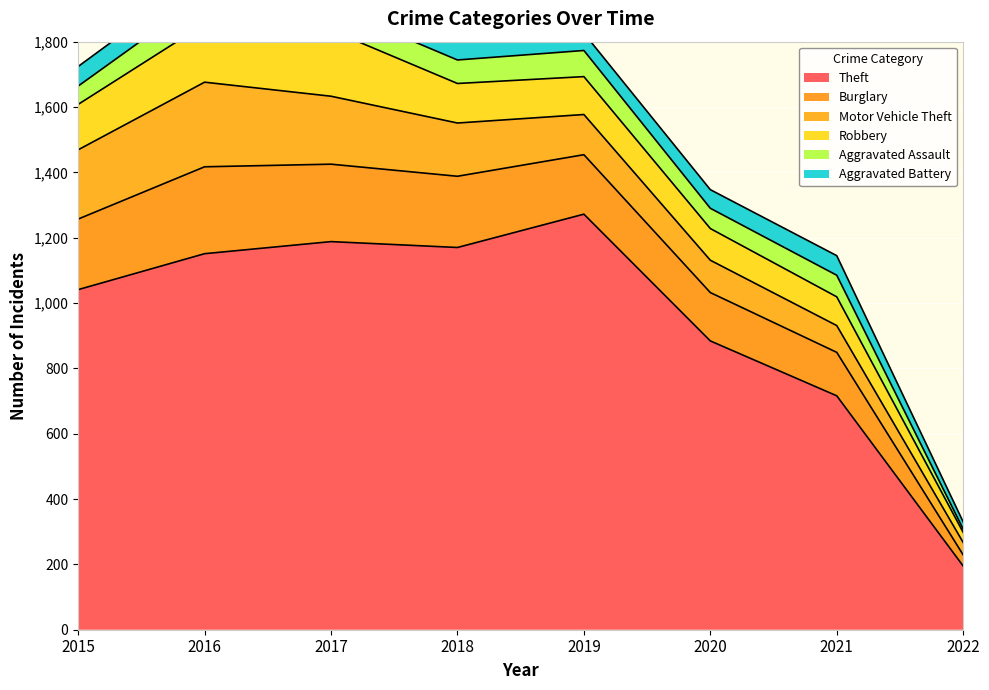

What is the average value of the Aggravated Assault series?

63